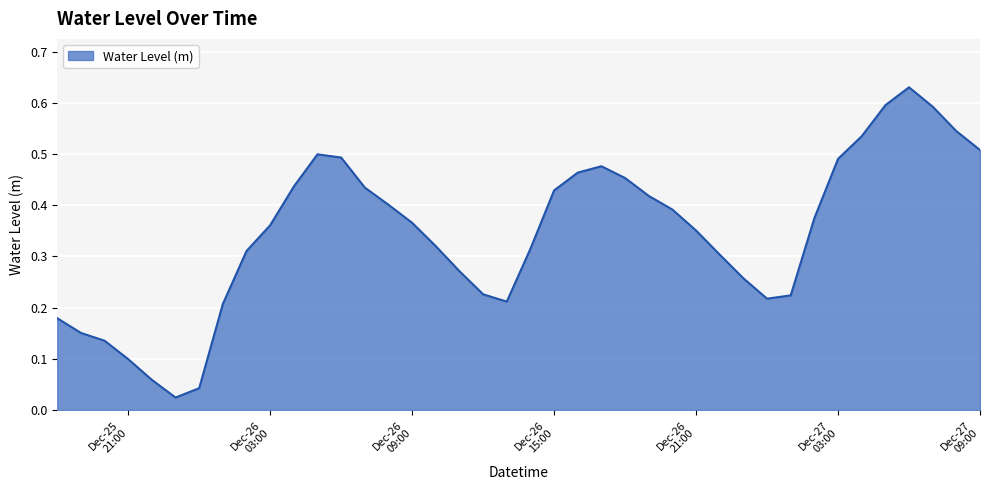

True or false: there are more than 2 points higher than both neighbors.

True